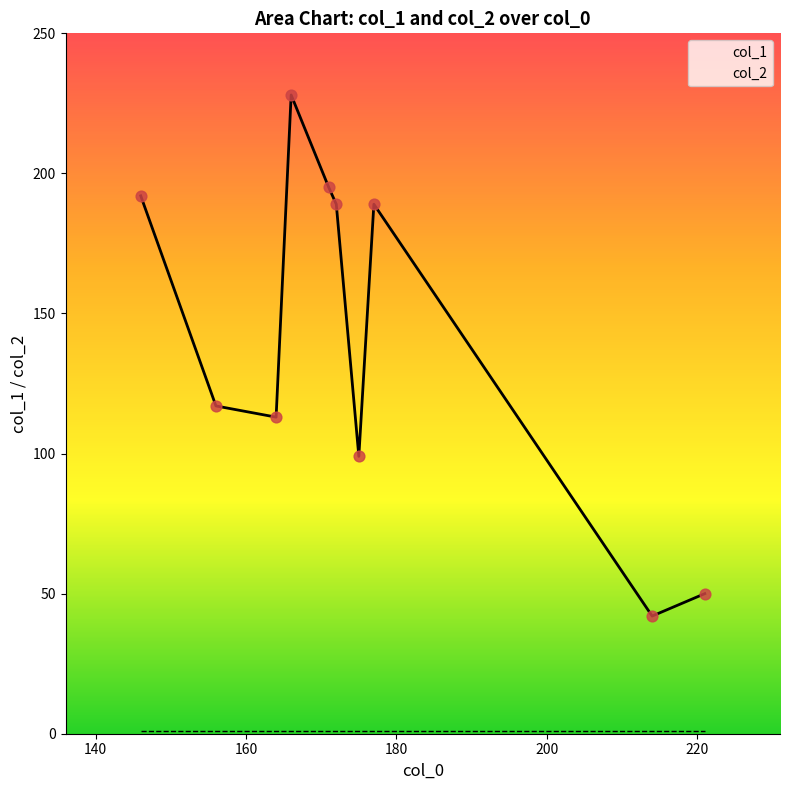

At which category is the sum across all series the highest?

166